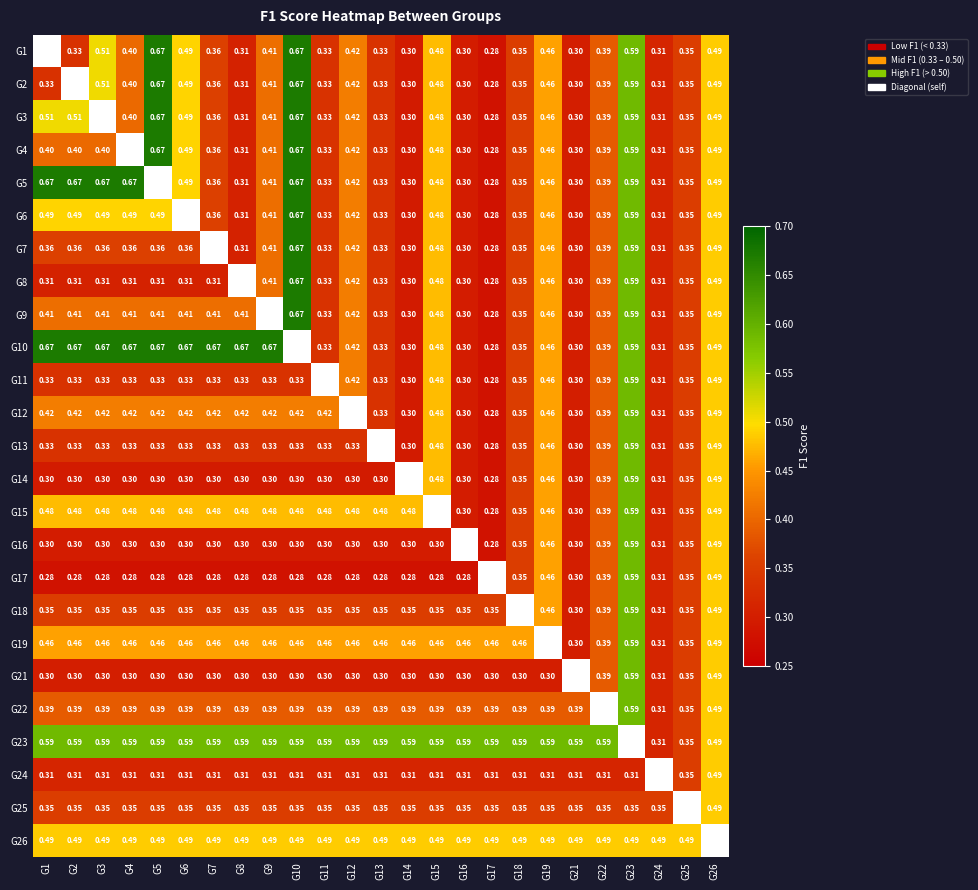

What is the smallest value displayed?

0.3